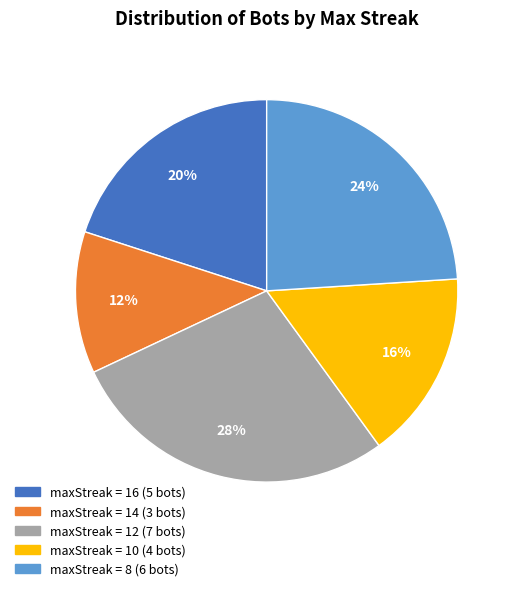

To the nearest percent, what is the average slice percentage?

20%